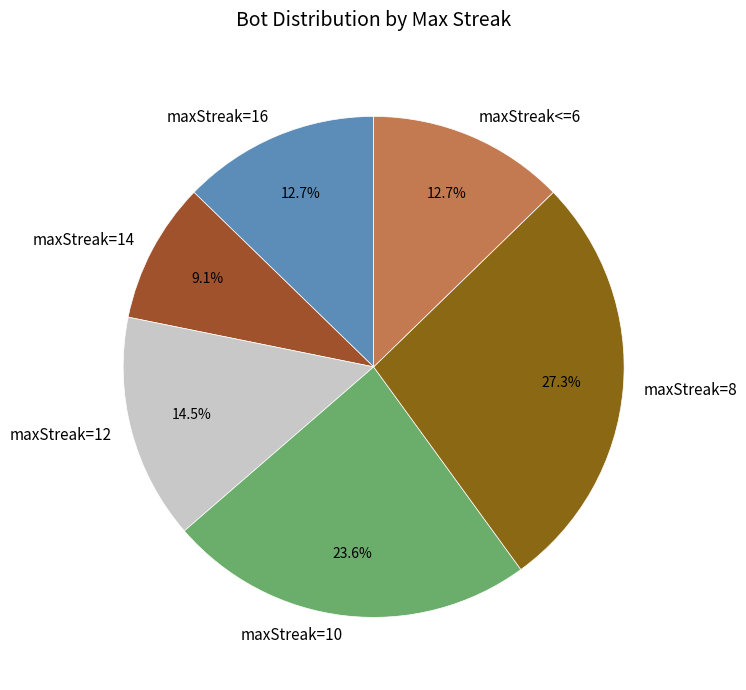

Between maxStreak=14 and maxStreak=12, which is larger?

maxStreak=12